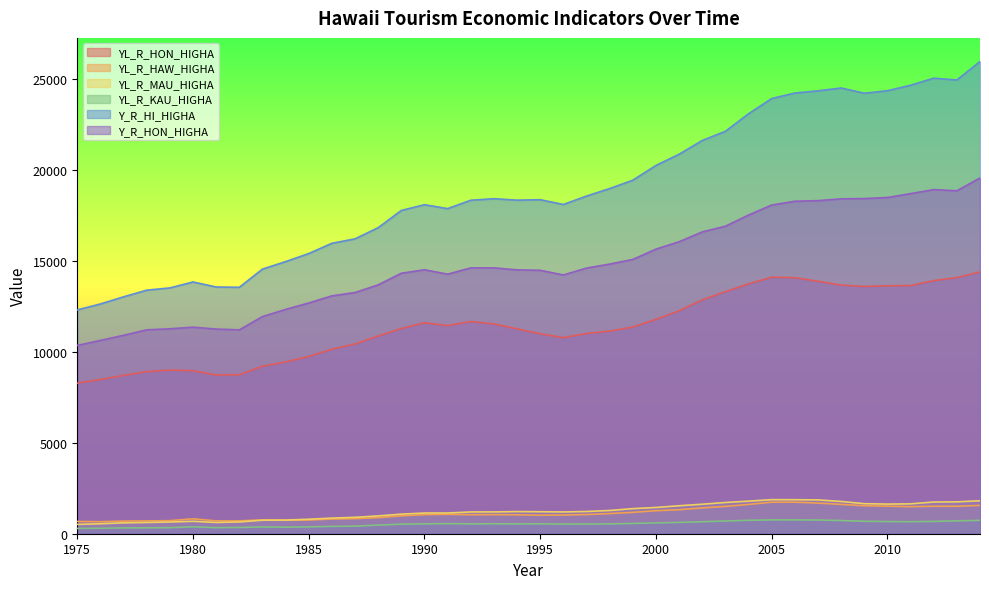

What is the value of the YL_R_HAW_HIGHA point at the 19th from the left?

1049.6